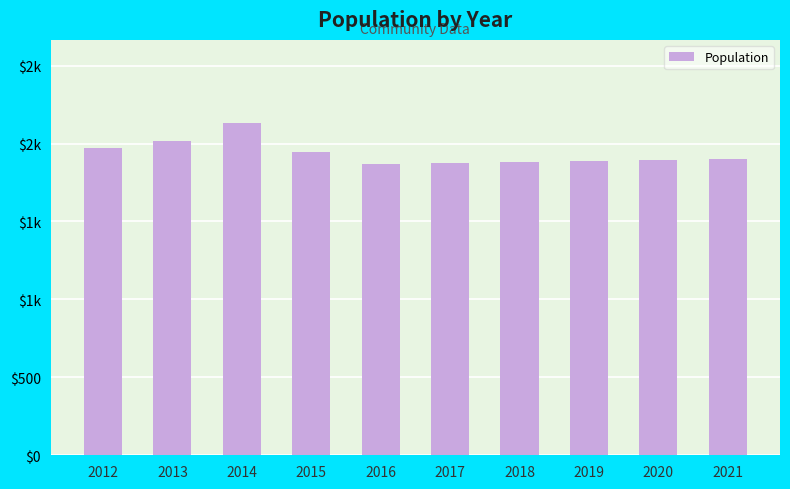

Are the bars grouped side by side (vs. stacked)?

No